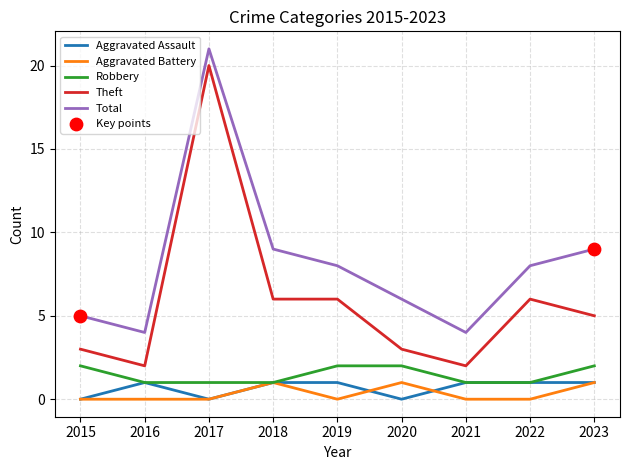

Is the value of Total at 2023 greater than the value of Theft at 2018?

Yes